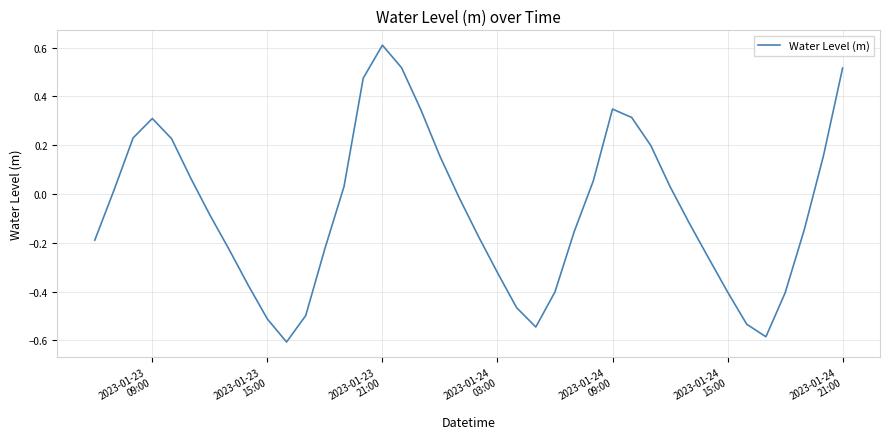

What is the difference between the maximum and minimum values?

1.2